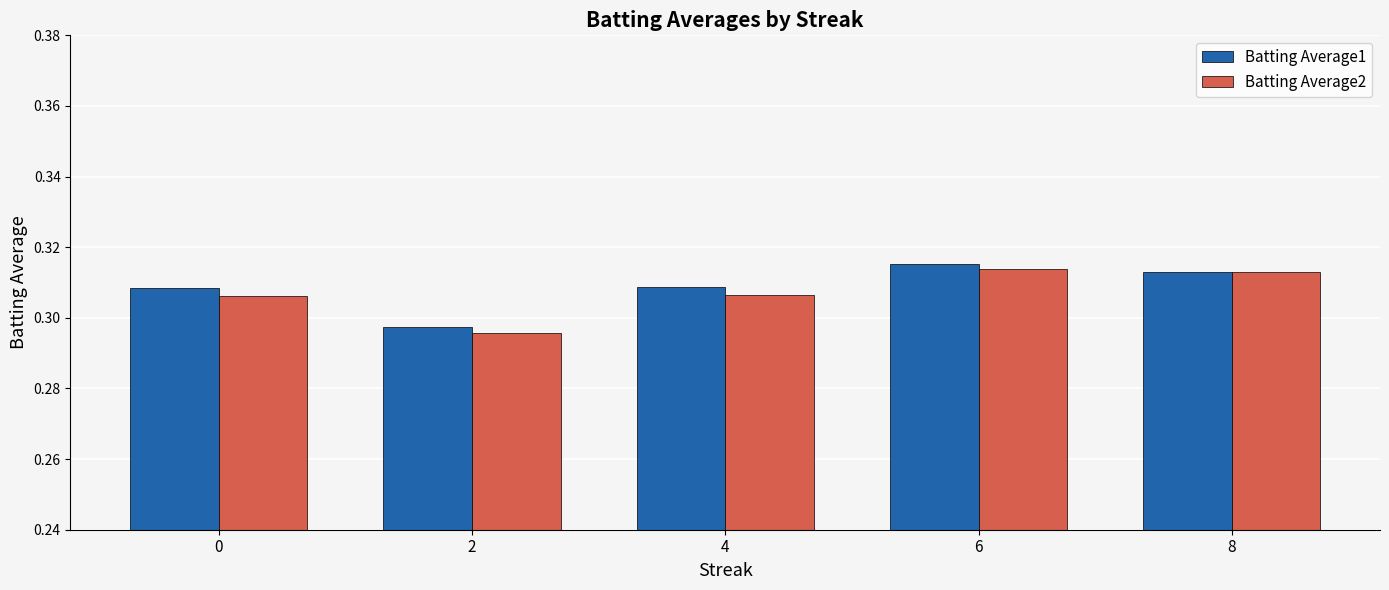

Which series has the widest spread of values?

Batting Average2